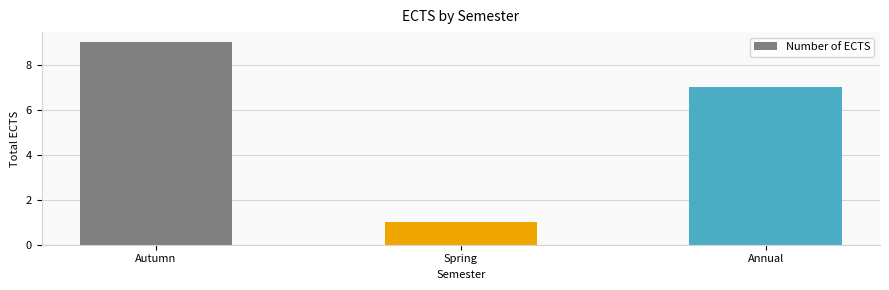

What is the sum of all values?

17